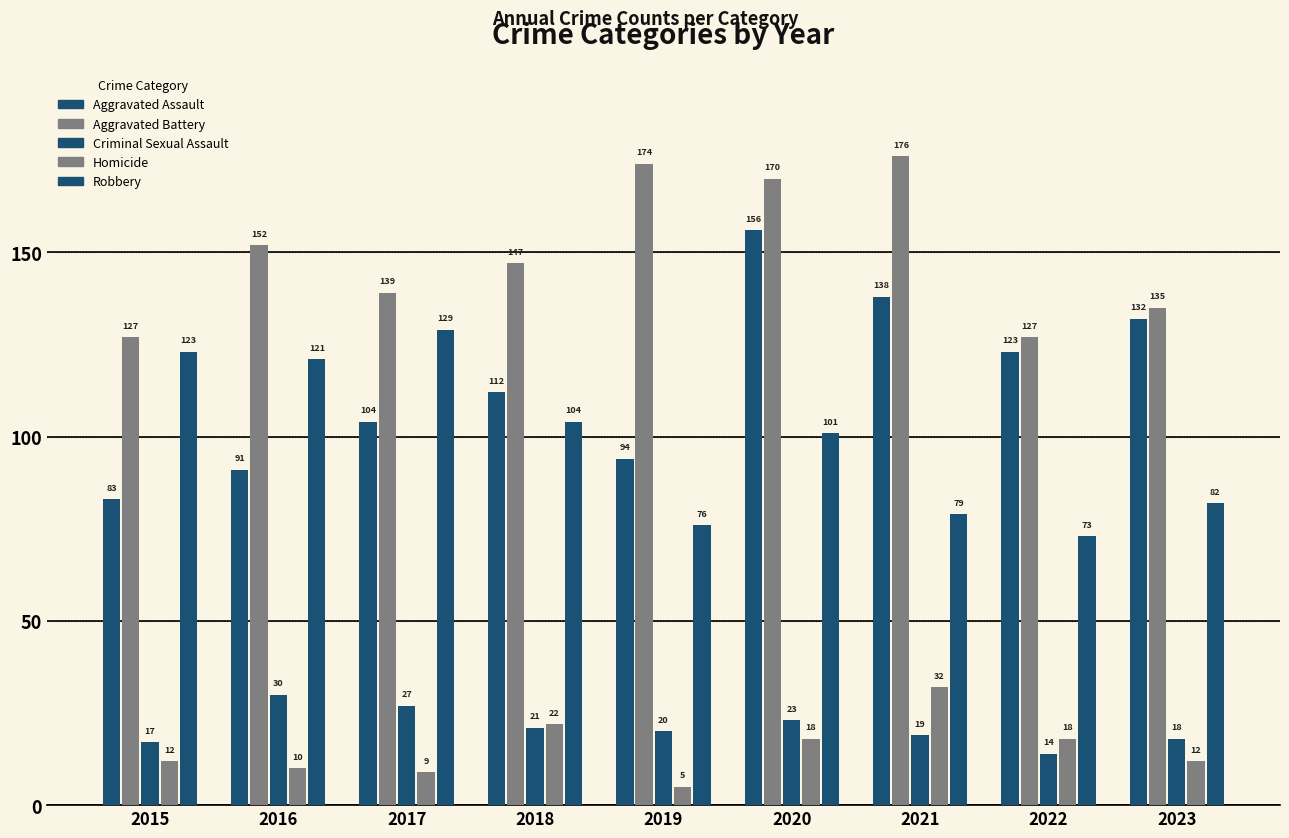

How many groups of bars are there?

9